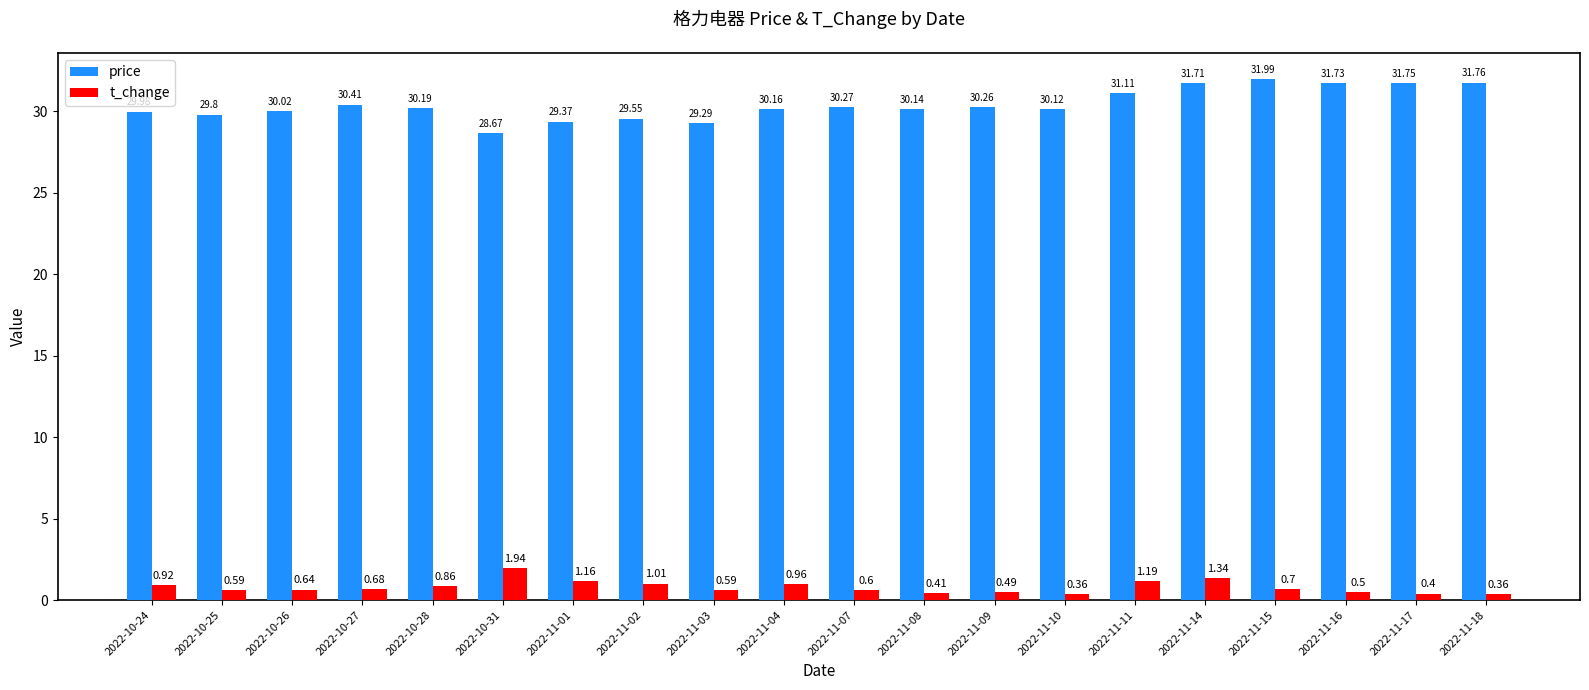

What is the sum of the price values at 2022-11-15 and 2022-11-17?

63.7